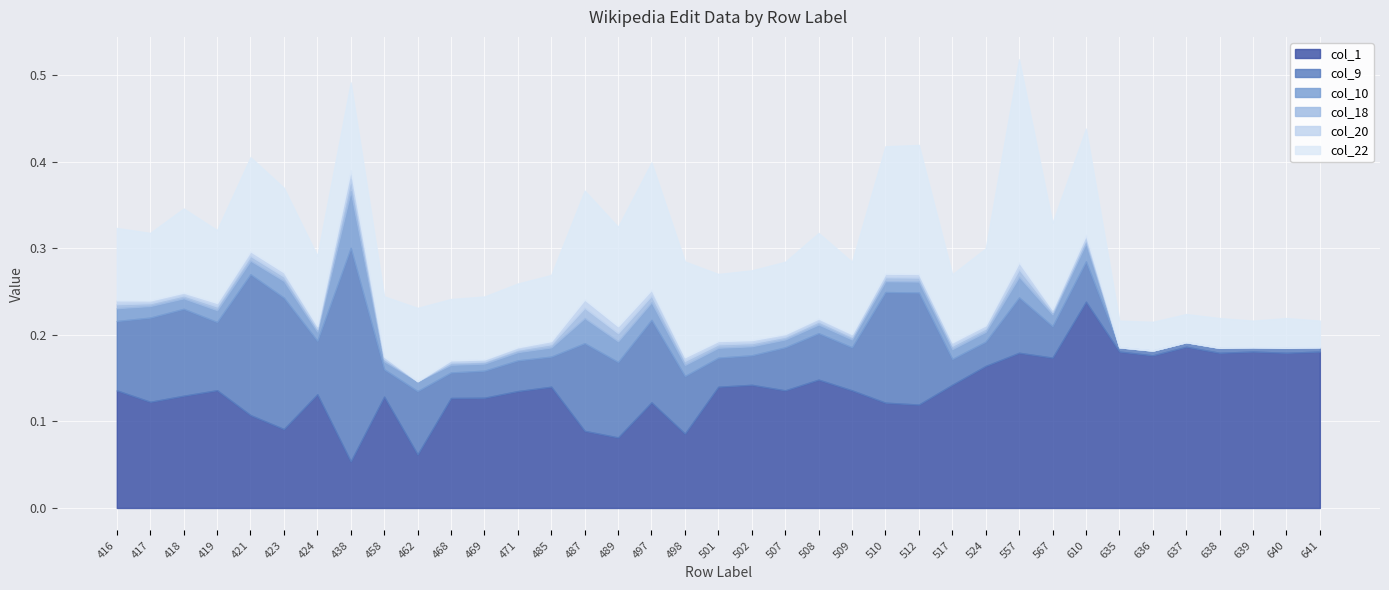

True or false: col_10 has a value of 0.0 at 424.

False